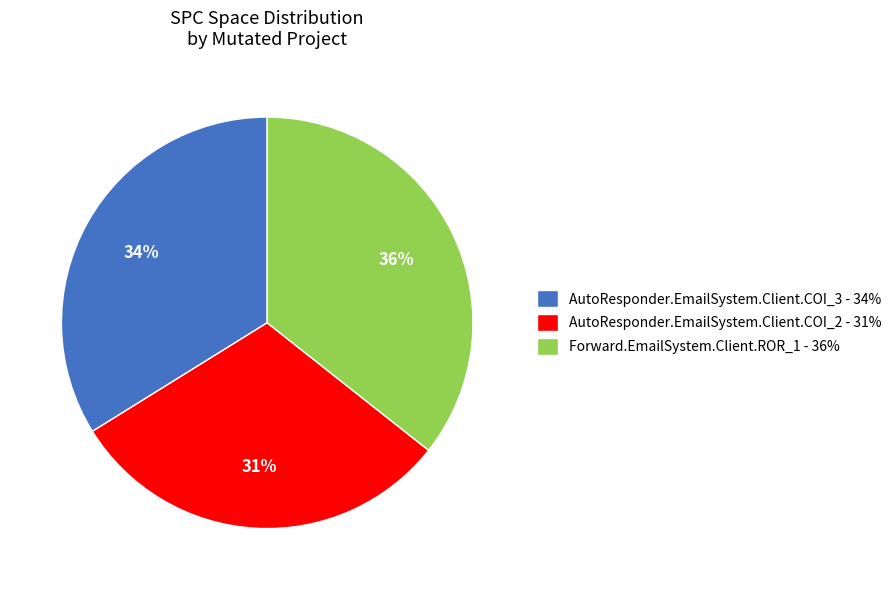

What percentage is the Forward.EmailSystem.Client.ROR_1 slice, to the nearest percent?

36%